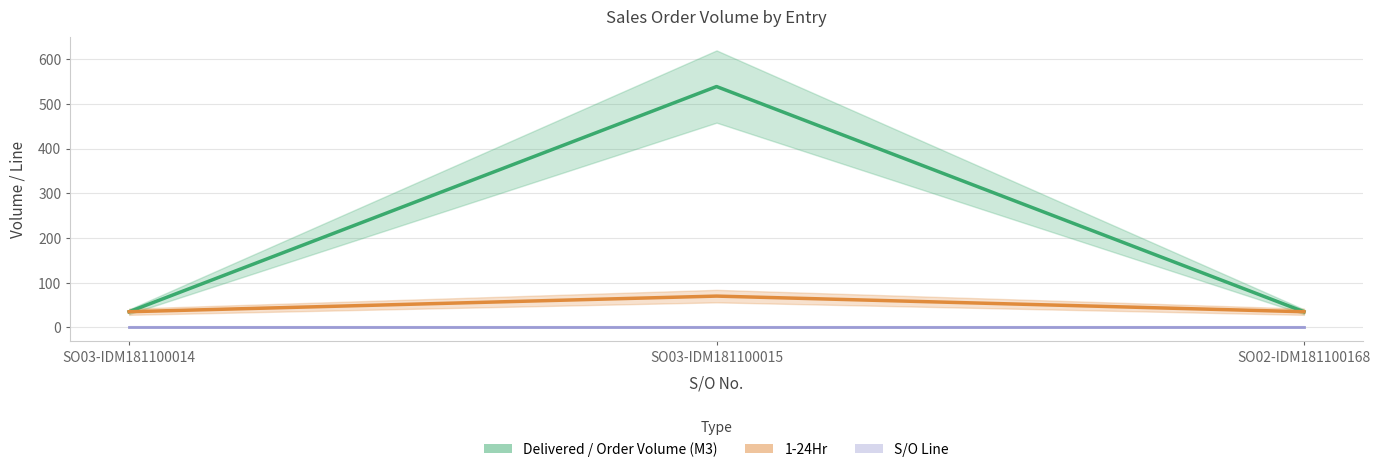

What is the spread (max minus min) of values at SO03-IDM181100015?

538